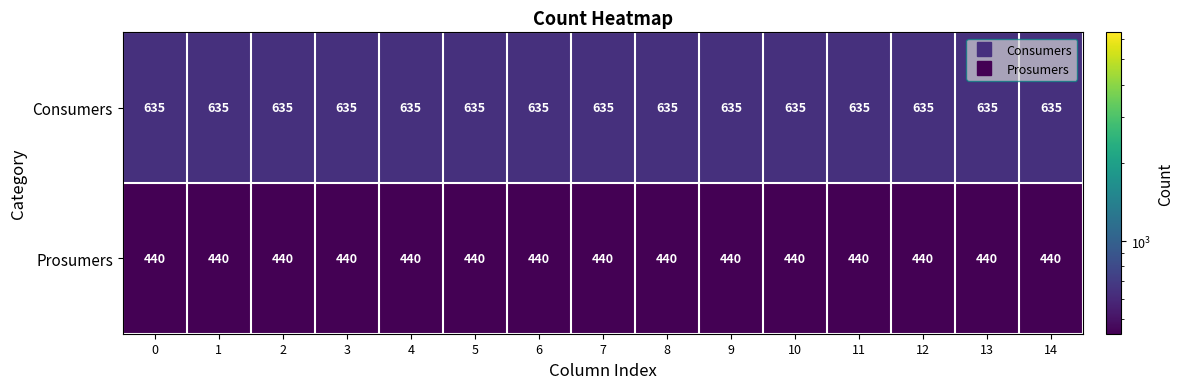

What value does the Prosumers series have at 5?

440